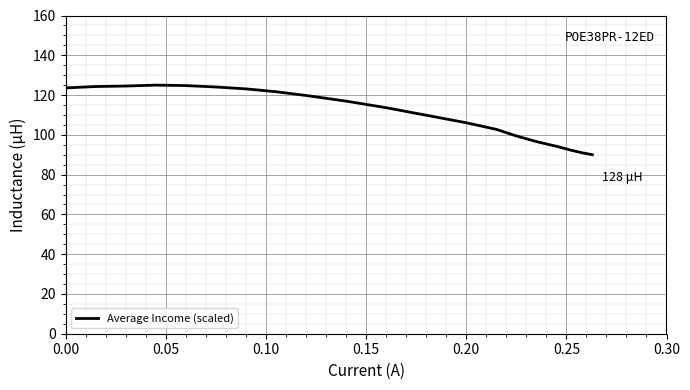

What is the maximum value shown in the chart?

125.0